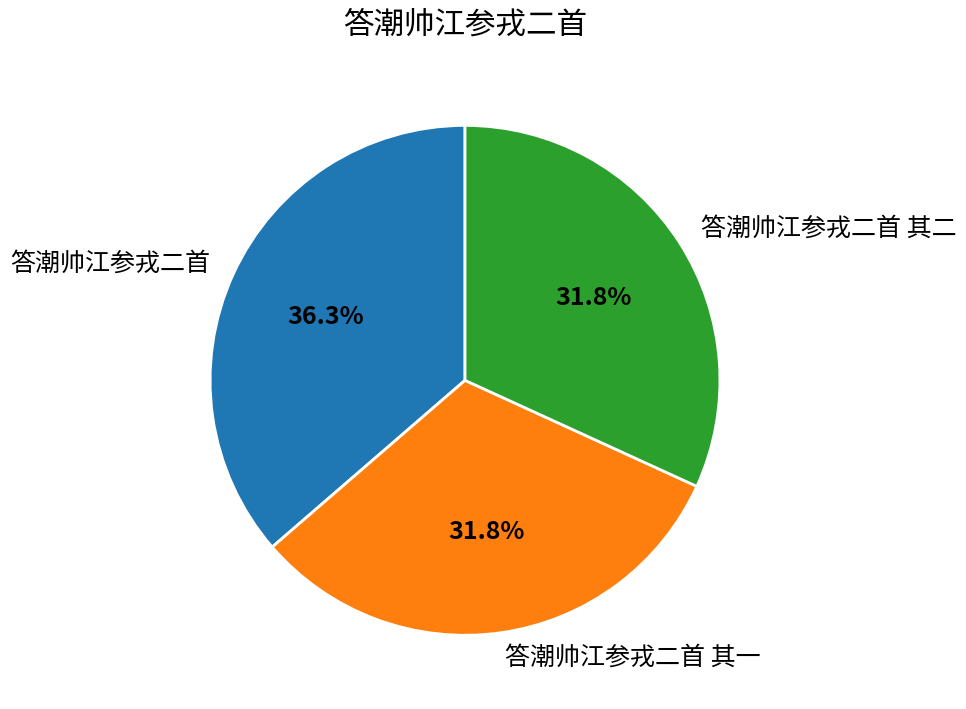

True or false: 答潮帅江参戎二首 其二 accounts for 32% of the total.

True